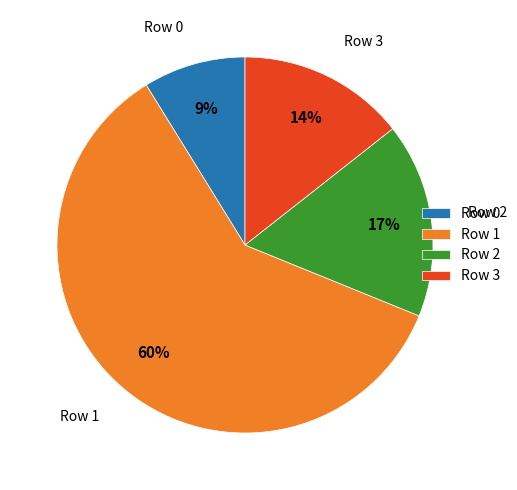

To the nearest percent, what percentage of the pie is Row 1?

60%